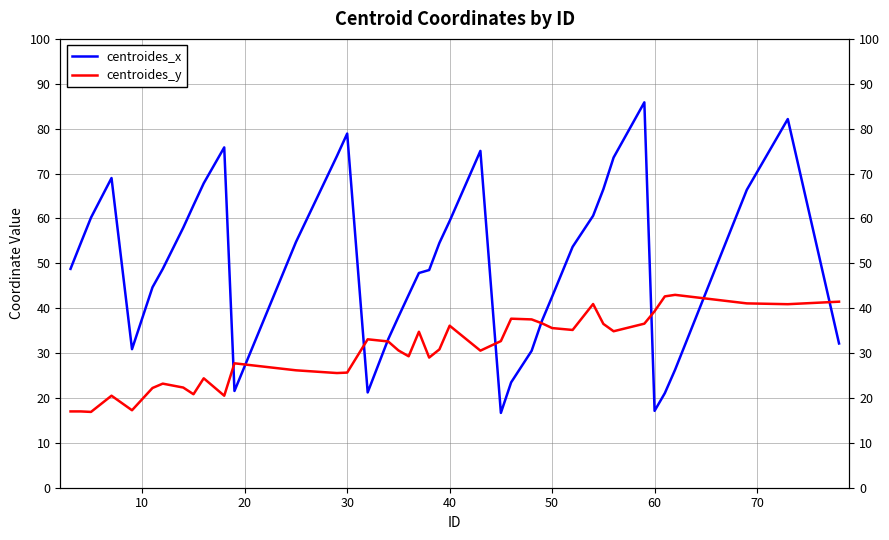

What are all the series names shown in the legend?

centroides_x, centroides_y